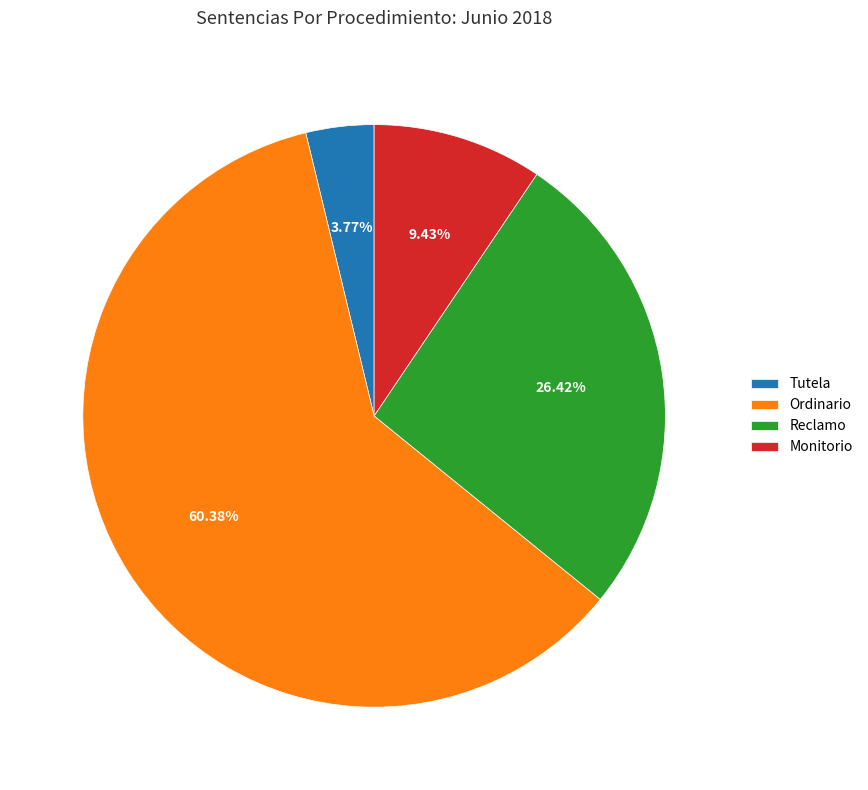

To the nearest percent, what percentage of the pie is Tutela?

4%